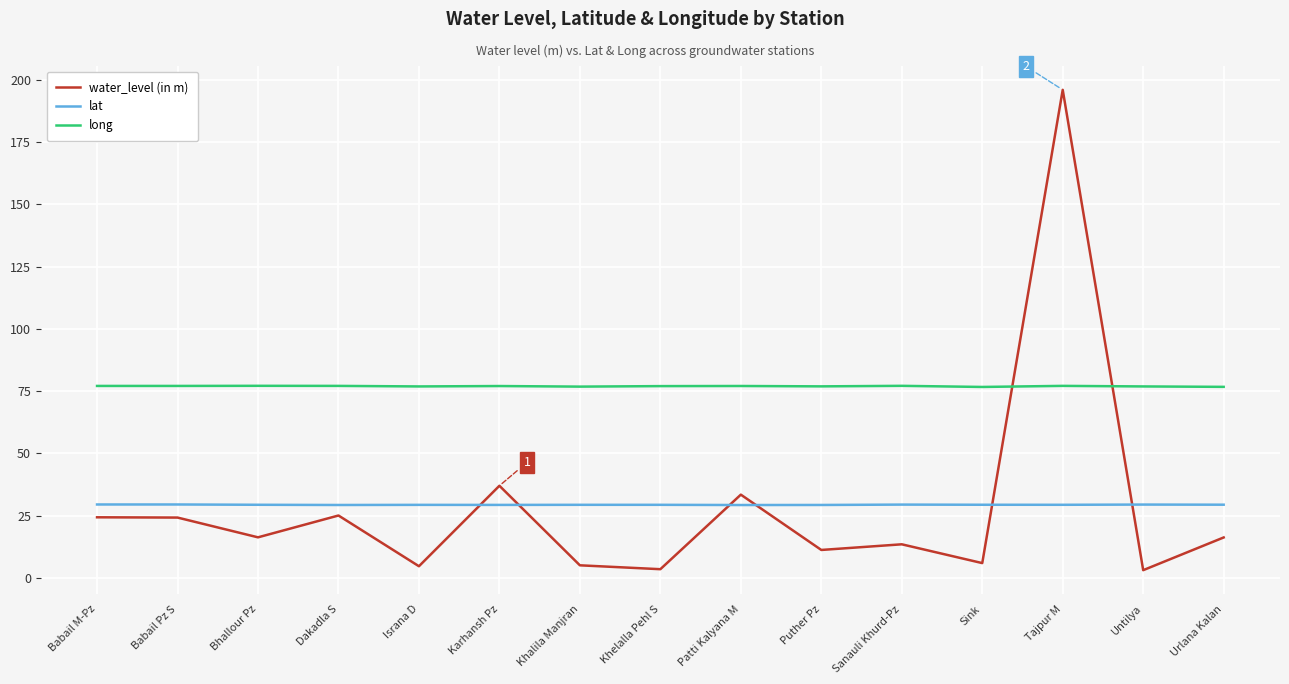

Which series has the largest range (max minus min)?

water_level (in m)